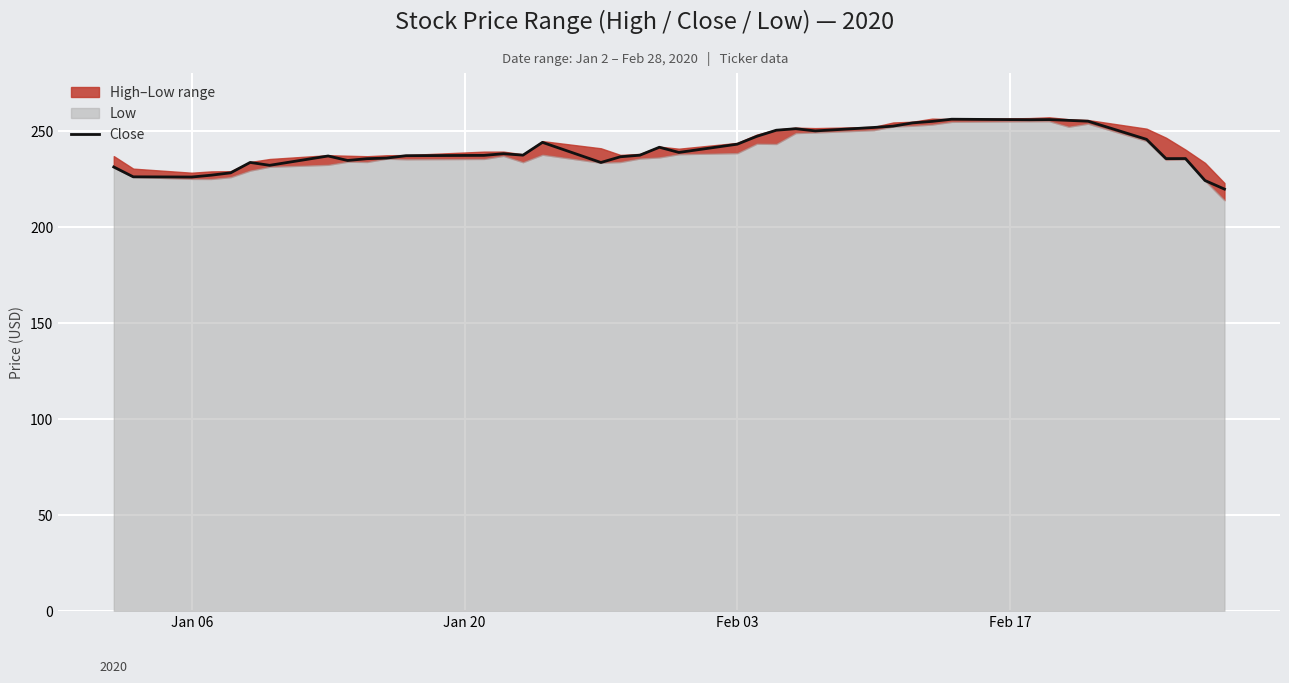

Reading left to right, extract all data points from this chart.

231.1	226.0	225.9	226.9	228.1	233.5	232.0	236.9	234.5	235.5	235.8	237.0	237.2	238.0	237.3	243.9	233.5	236.4	237.3	241.4	238.7	243.0	247.1	250.3	251.1	249.9	251.7	252.4	254.1	254.9	256.0	255.7	255.8	255.4	255.0	245.5	235.5	235.5	224.1	219.6